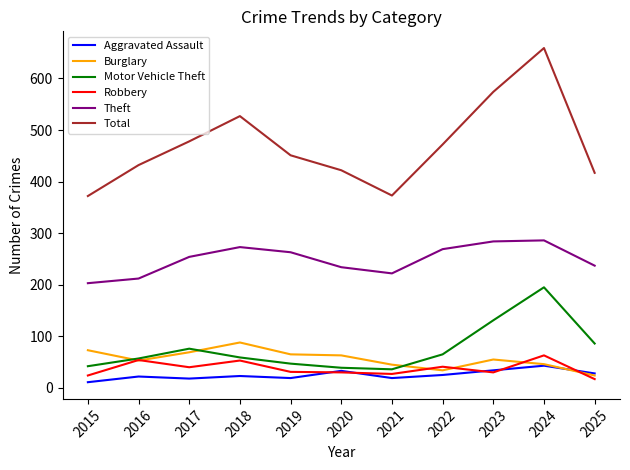

True or false: Theft has more than 0 points higher than both neighbors.

True